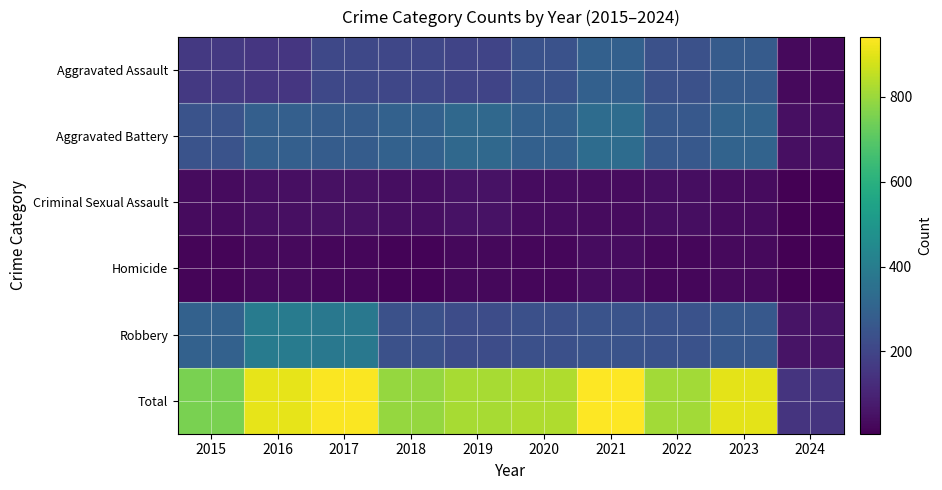

What is the total value across all series at 2016?

1816